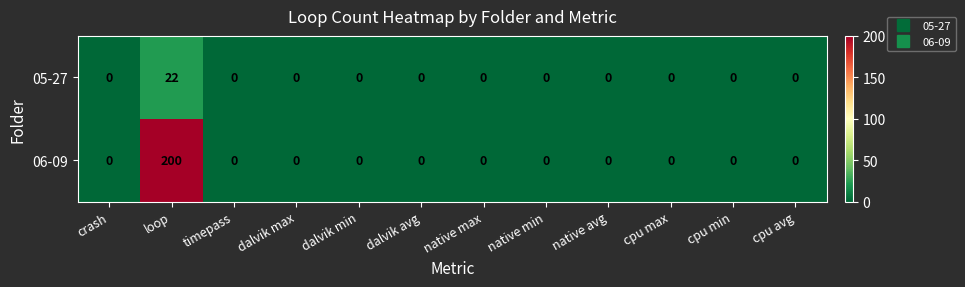

What is the difference between the maximum and minimum values in the 06-09 series?

200